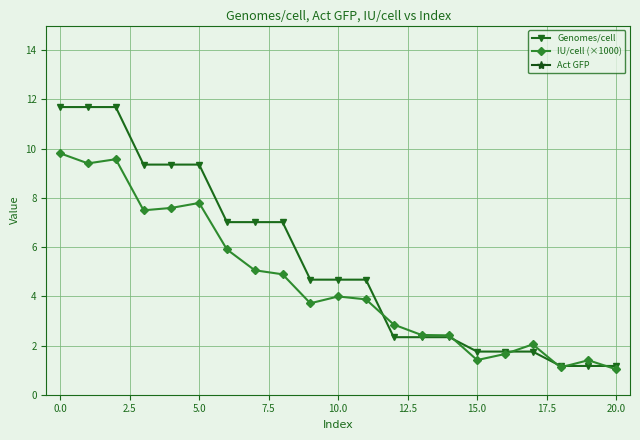

Does the chart display data point markers on the line(s)?

Yes